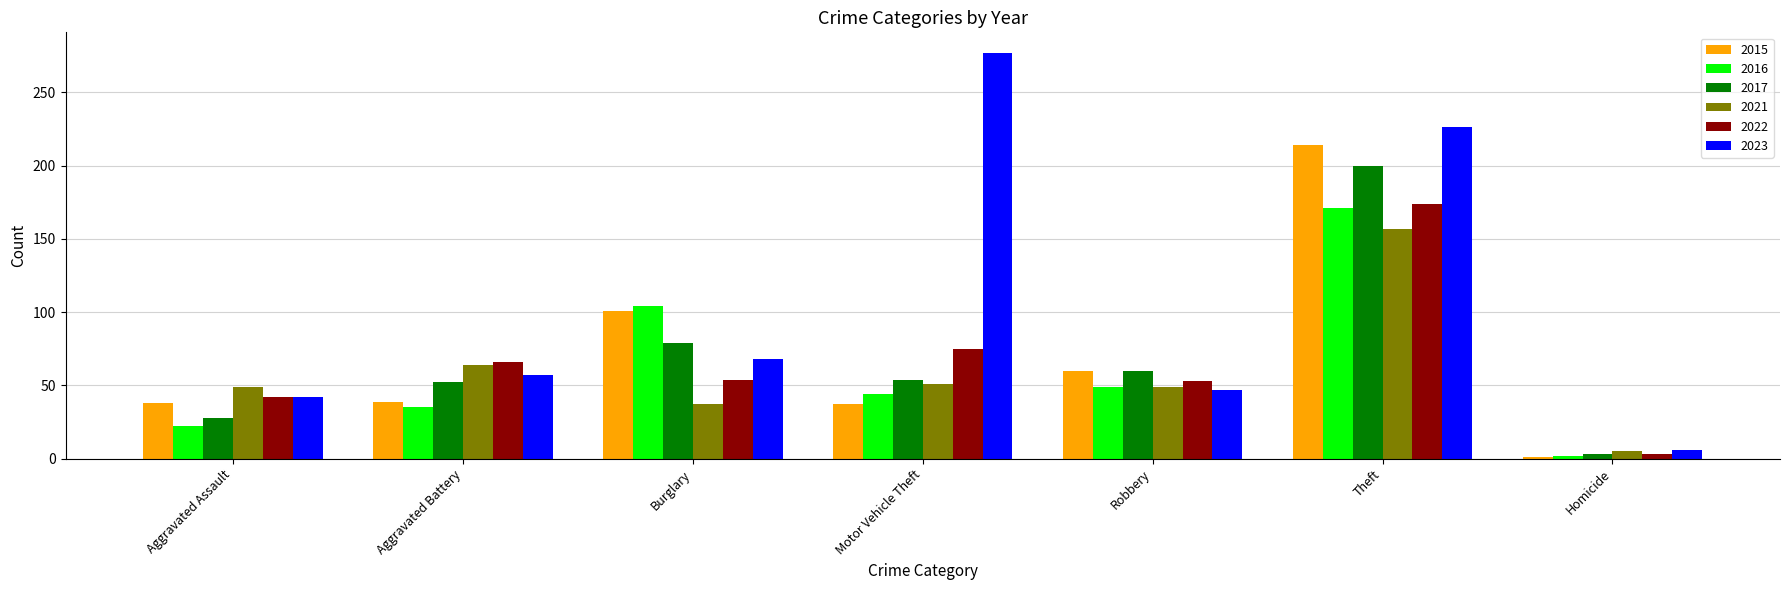

Where is 2022 nearest to the value 88?

Motor Vehicle Theft